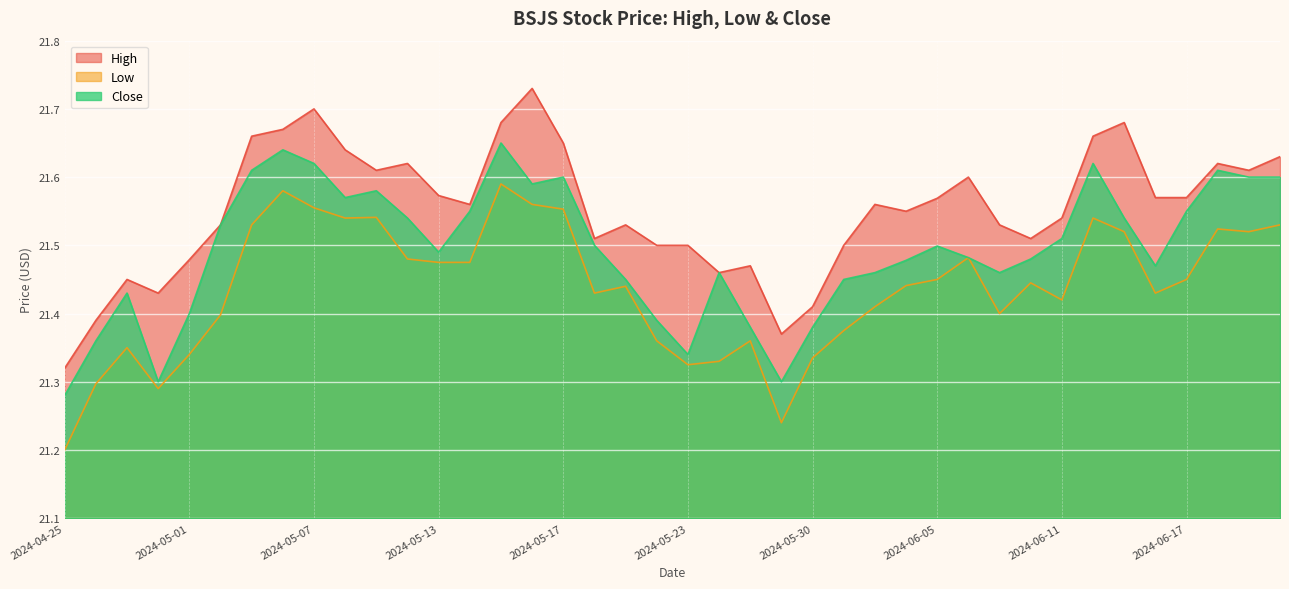

Is it true that High equals 13.3 at 2024-05-01?

False